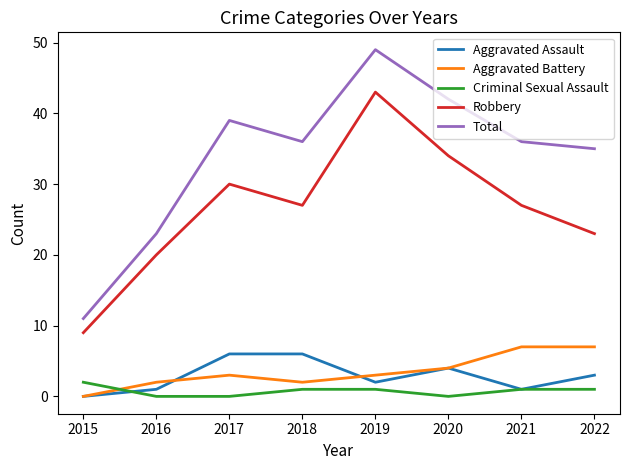

Rank the series at 2017 from lowest to highest value.

Criminal Sexual Assault, Aggravated Battery, Aggravated Assault, Robbery, Total